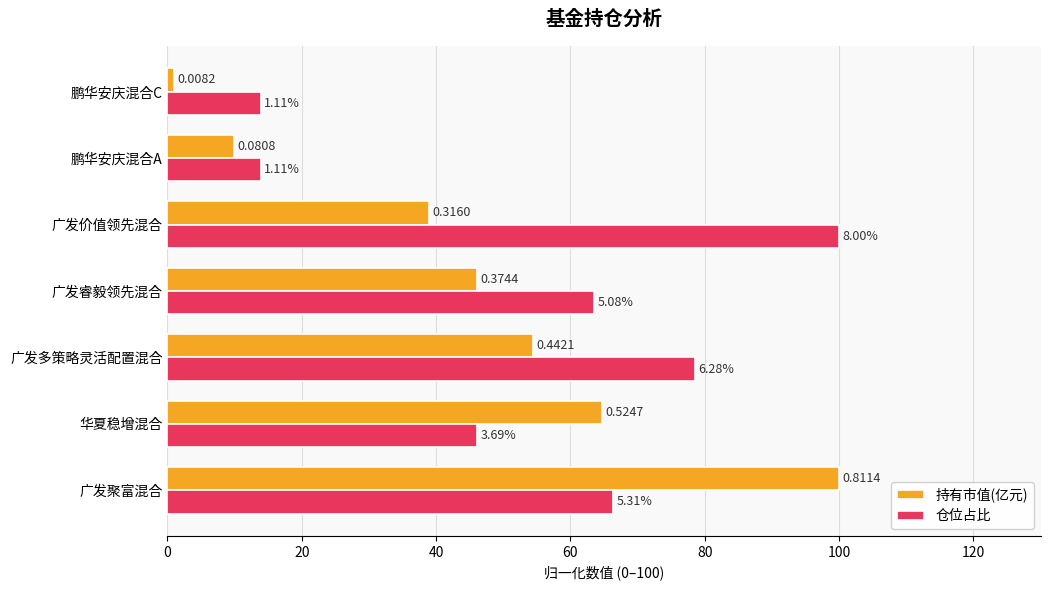

Rank the series by their maximum value, from highest to lowest.

持有市值(亿元), 仓位占比